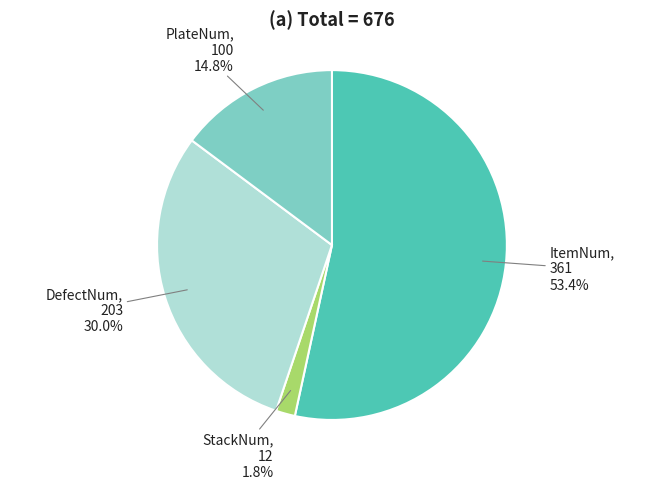

Count the number of slices in the pie.

4